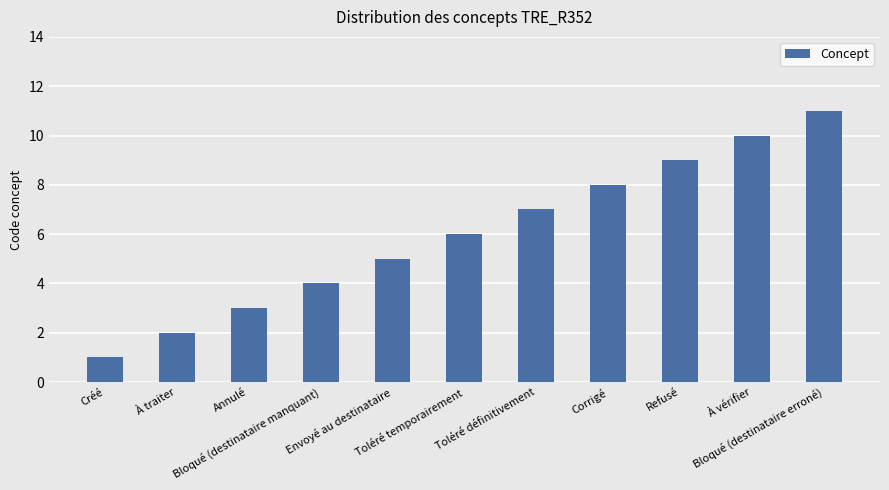

Is it true that the value at Refusé is 6?

False